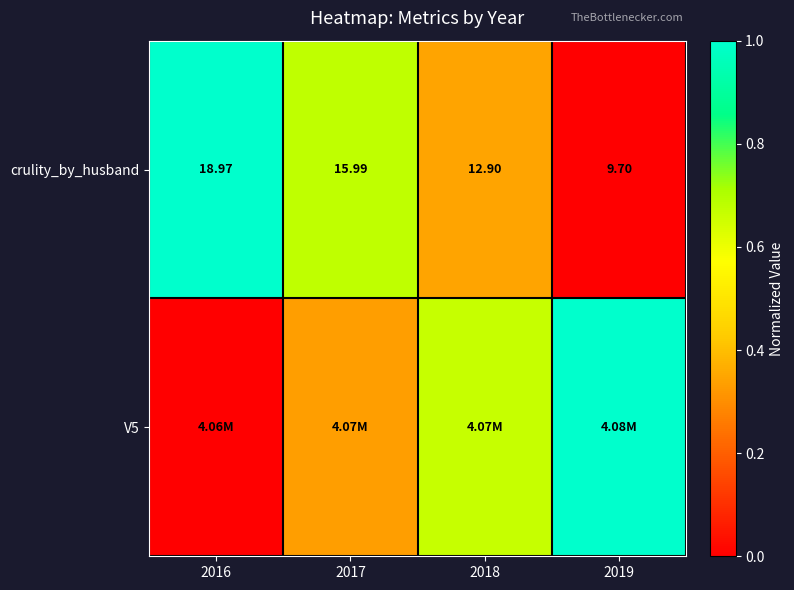

Which label corresponds to the smallest value in the chart?

2019